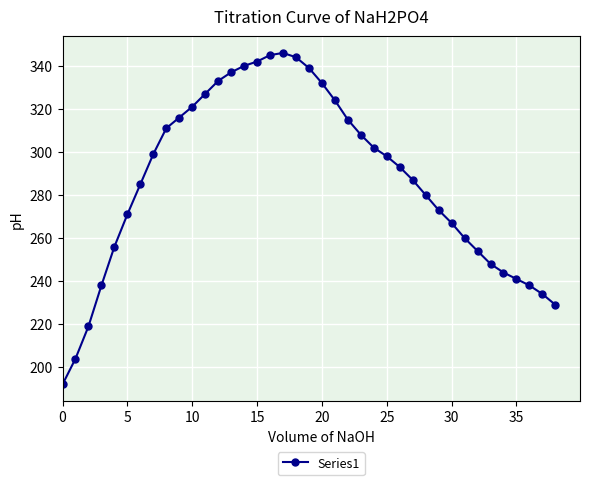

What is the minimum value shown in the chart?

192